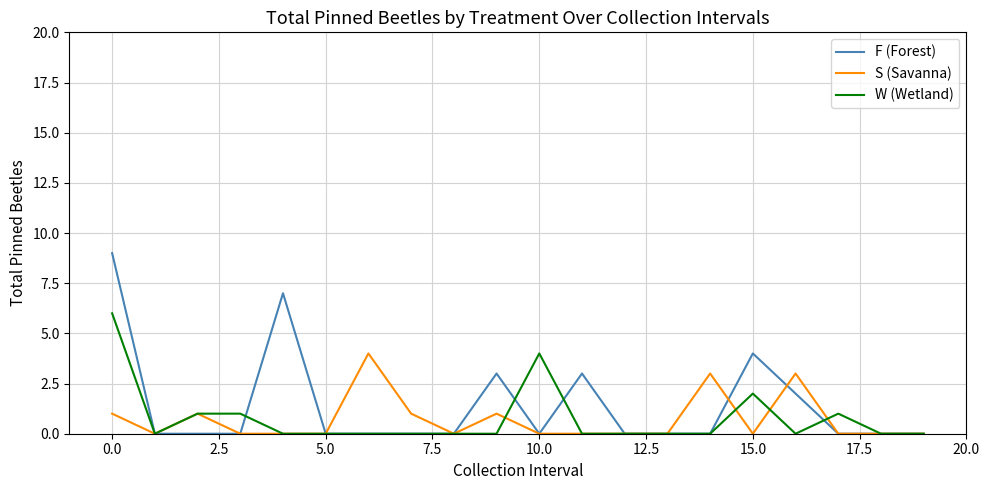

Rank the series by their maximum value, from lowest to highest.

S (Savanna), W (Wetland), F (Forest)